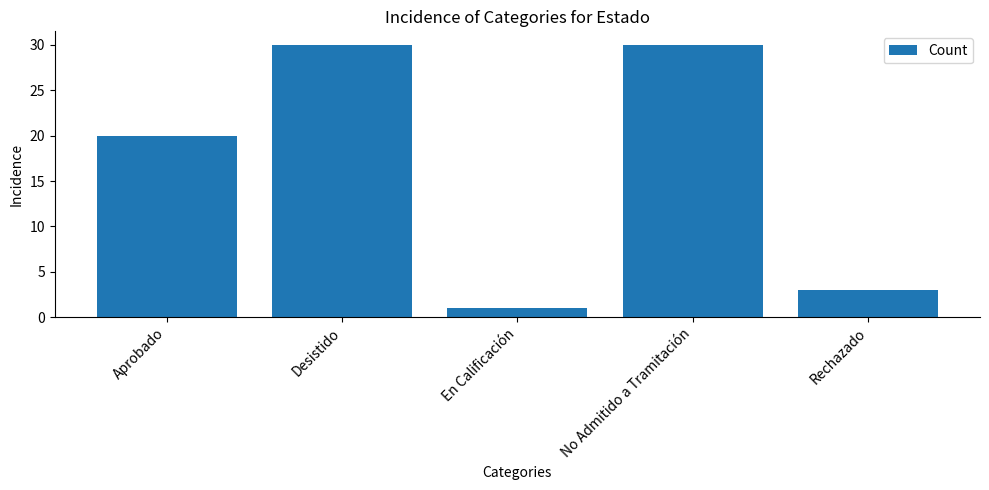

The value at Desistido is 30. True or false?

True